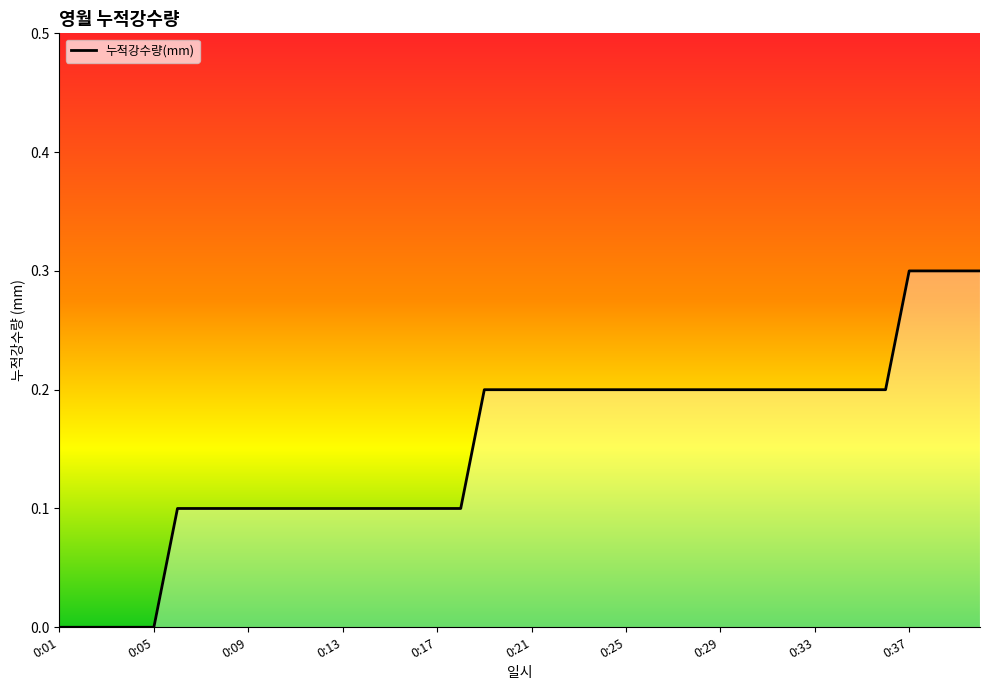

What is the difference between the maximum and minimum values?

0.3